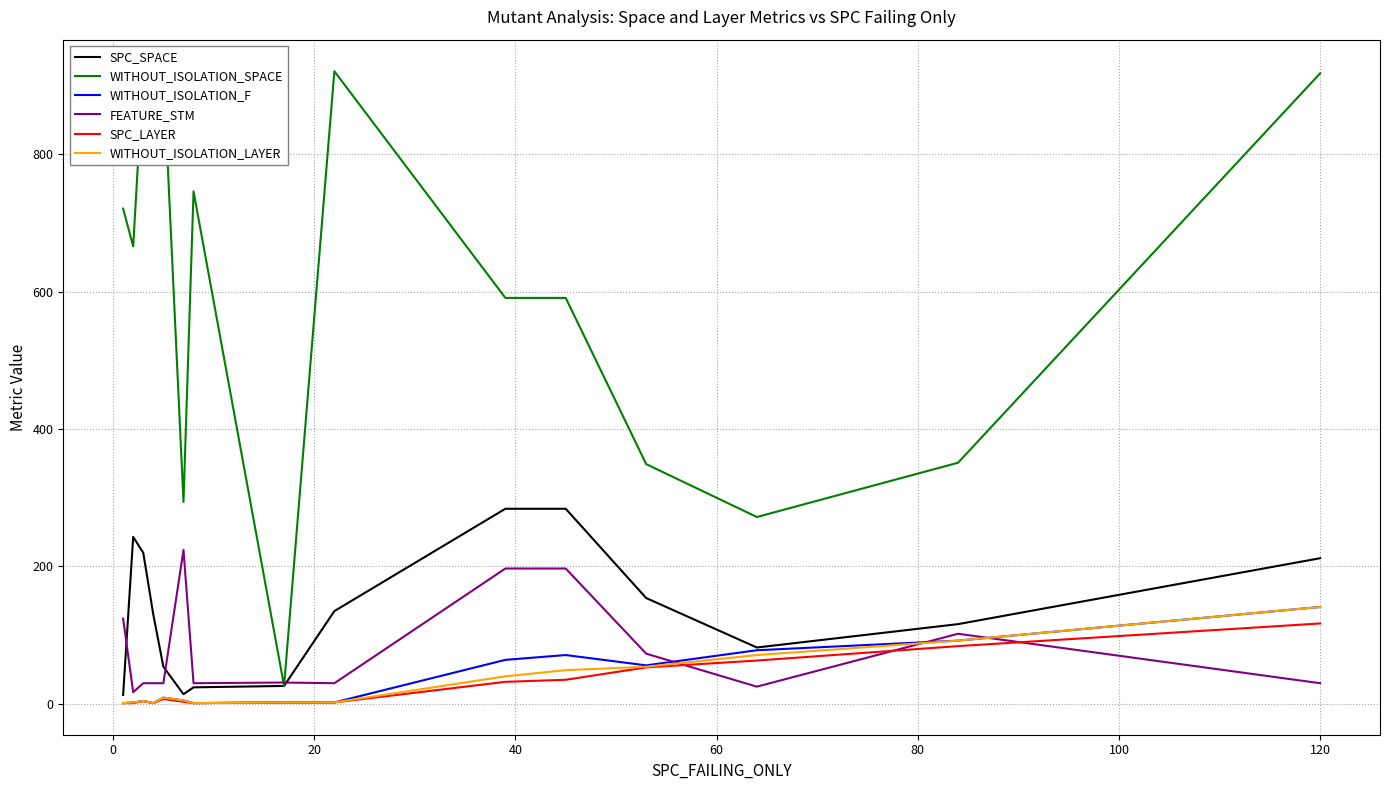

What is the highest value of the WITHOUT_ISOLATION_F series?

141